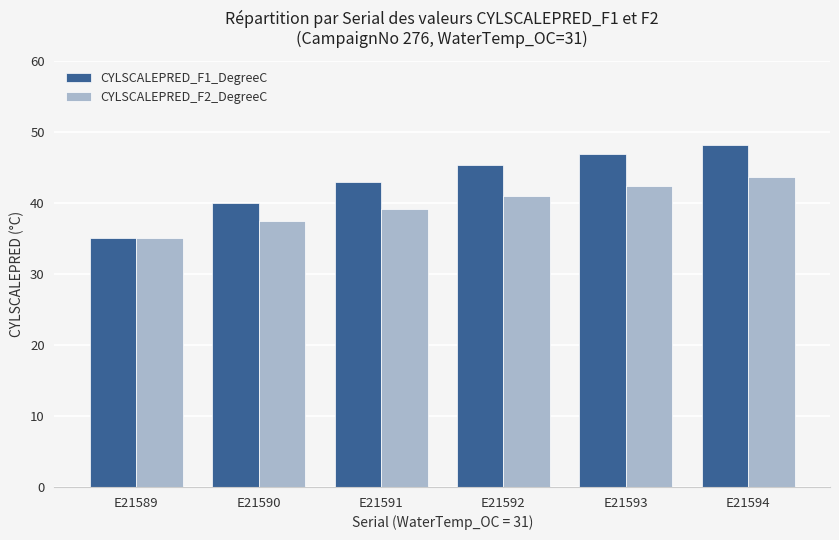

At which category is the sum across all series the highest?

E21594